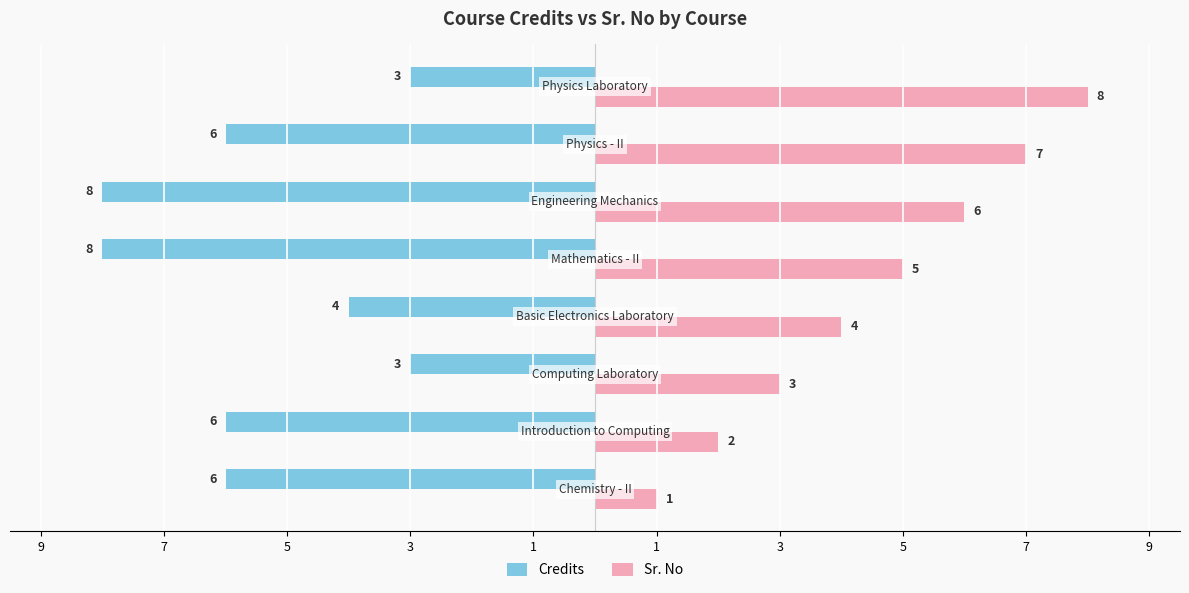

What are all the series names shown in the legend?

Credits, Sr. No